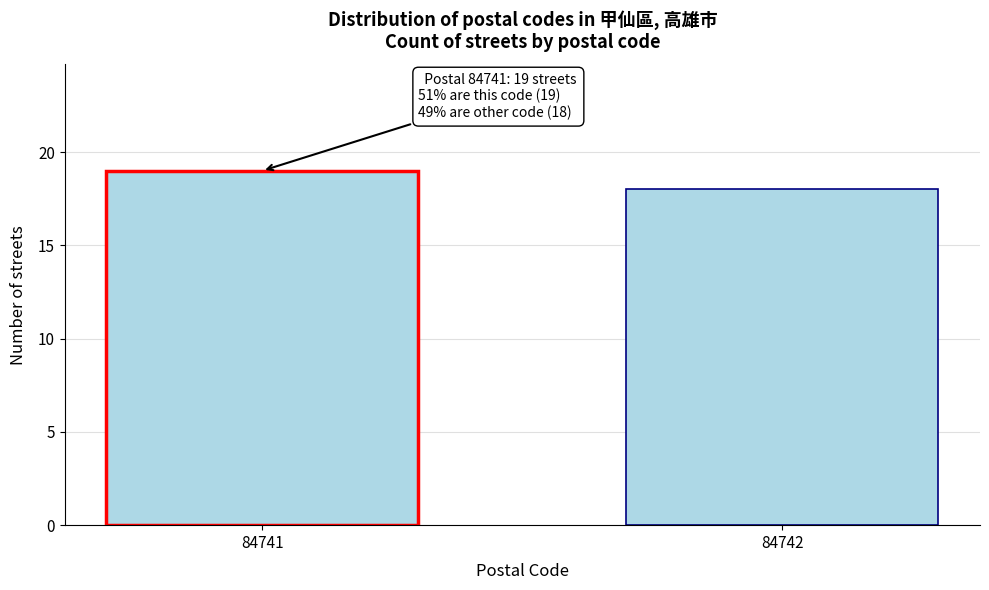

Reading right to left, extract all data points from this chart.

84742=18	84741=19